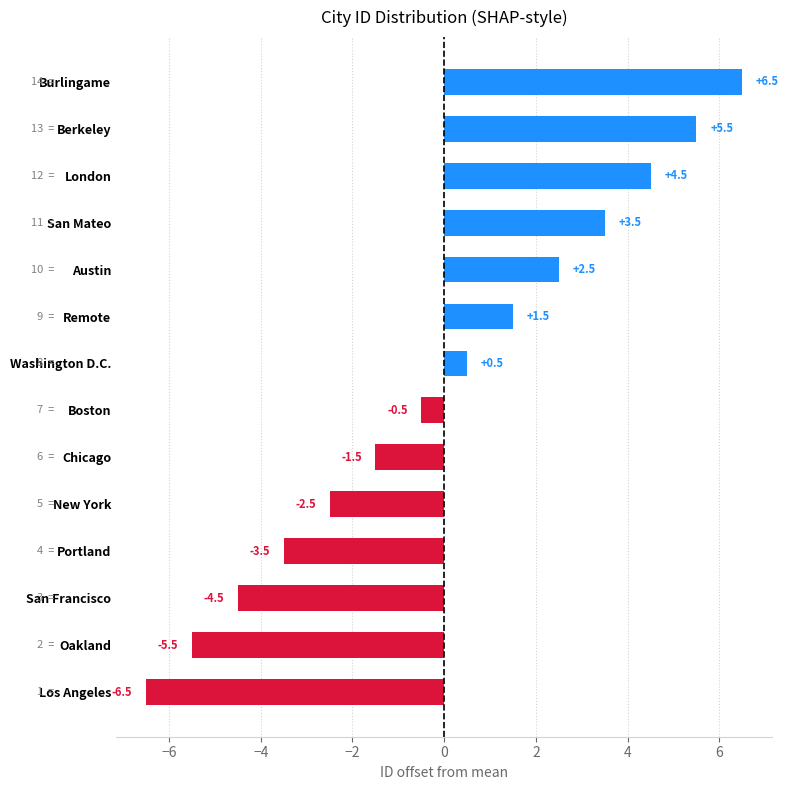

Reading top to bottom, list all the values displayed in this chart.

6.5	5.5	4.5	3.5	2.5	1.5	0.5	-0.5	-1.5	-2.5	-3.5	-4.5	-5.5	-6.5